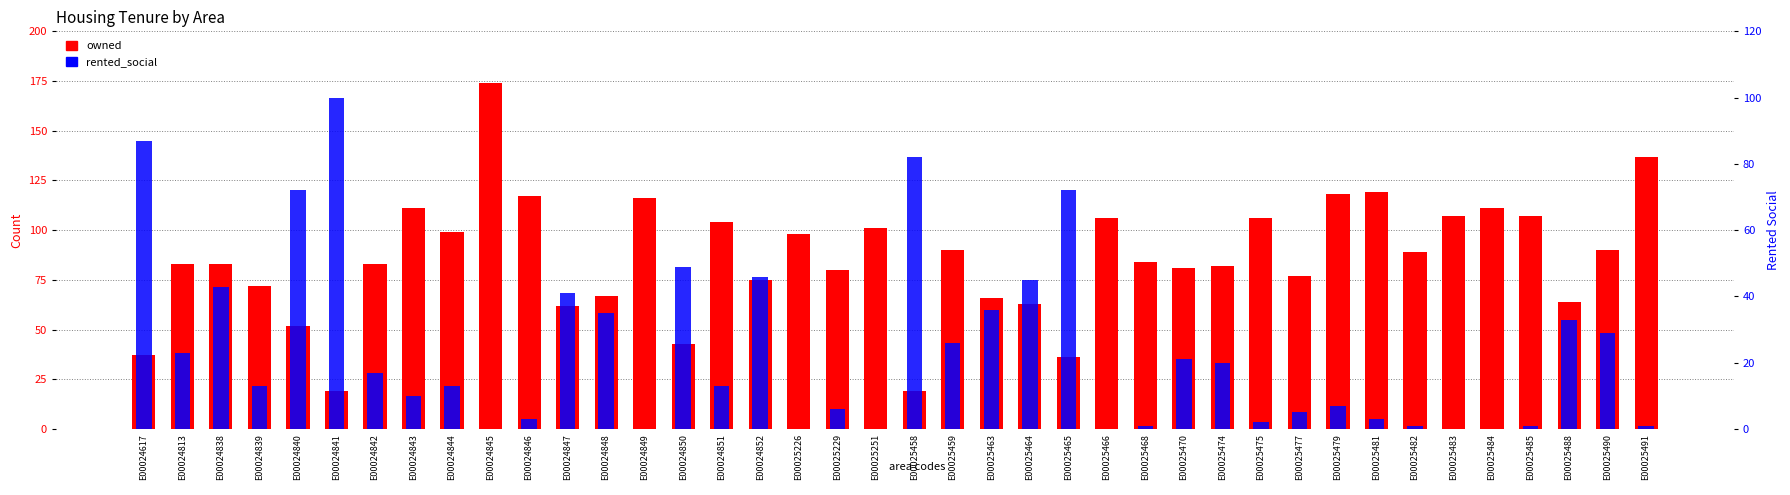

What is the value of the owned bar at the 33rd from the left?

119